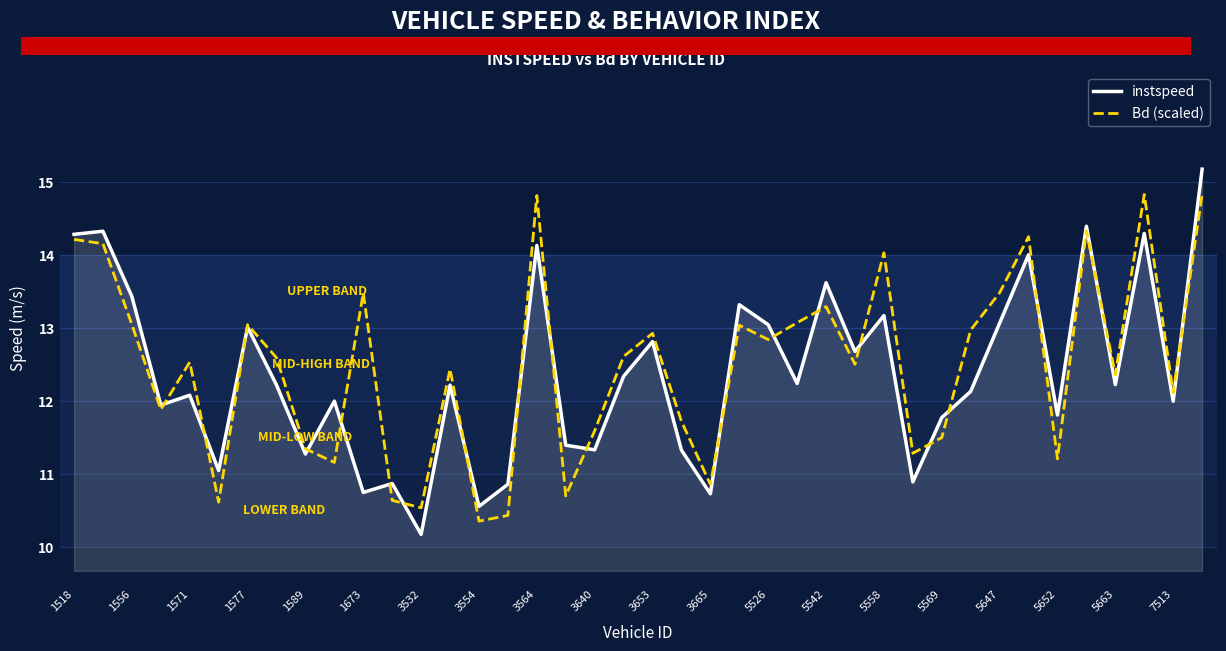

What is the minimum value for Bd (scaled)?

10.4